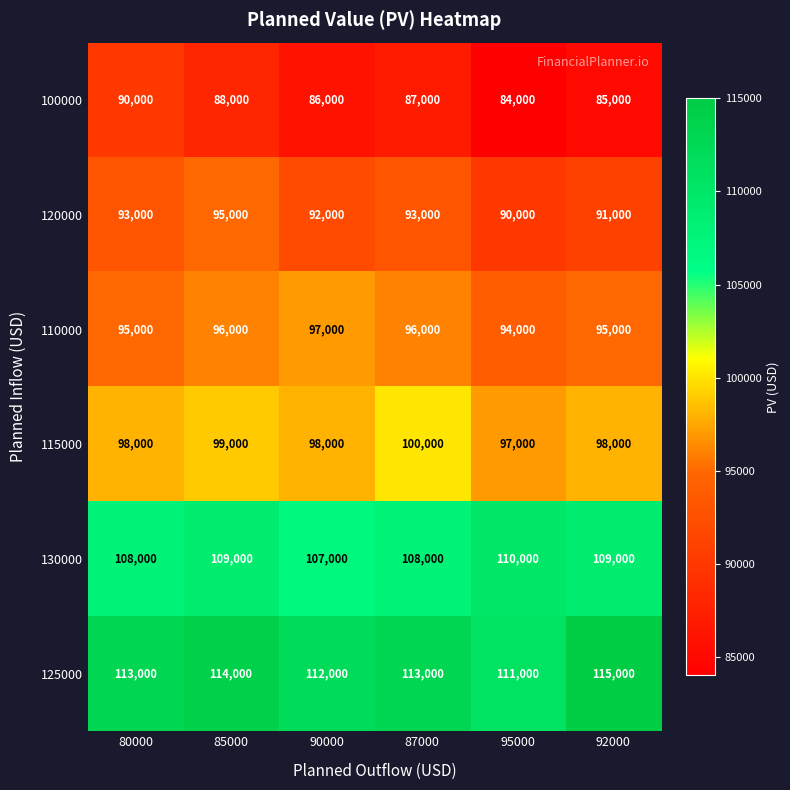

What is the difference between the 100000 values at 85000 and 92000?

3000